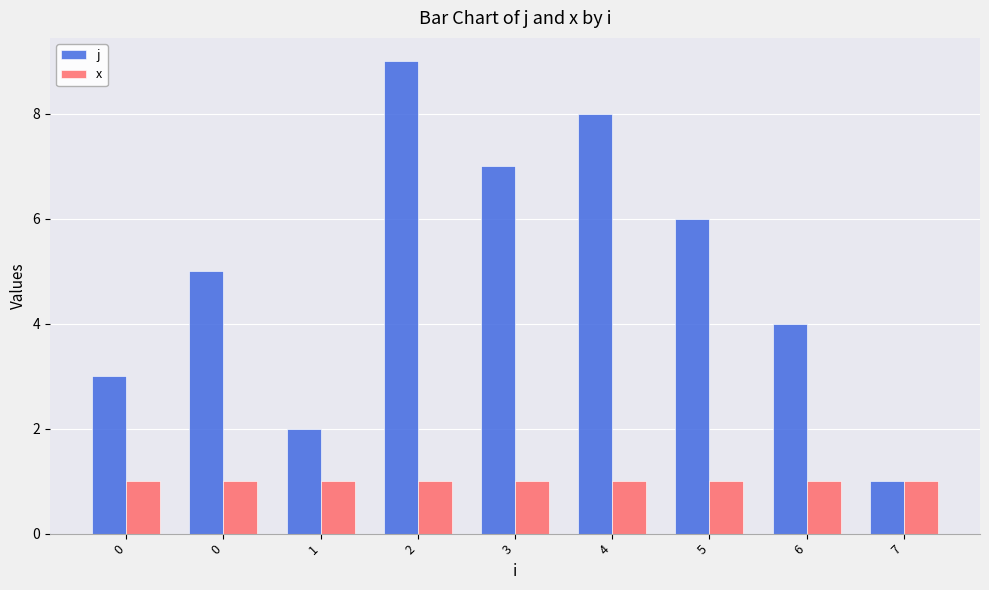

What is the difference between the highest and lowest values at 6?

3